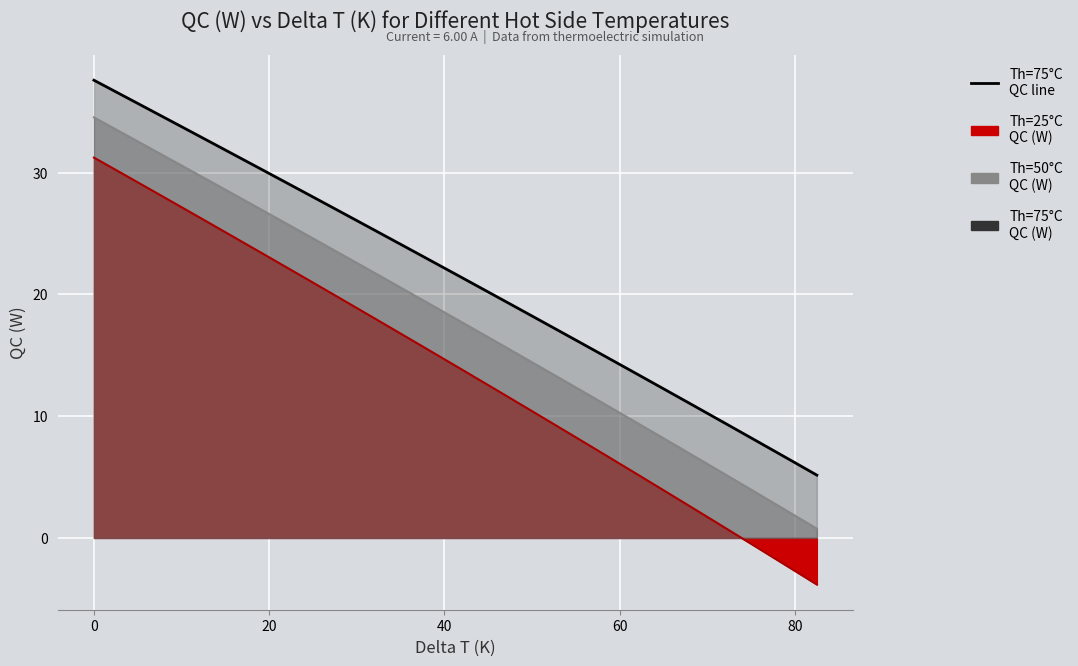

How many categories are shown in the chart?

34